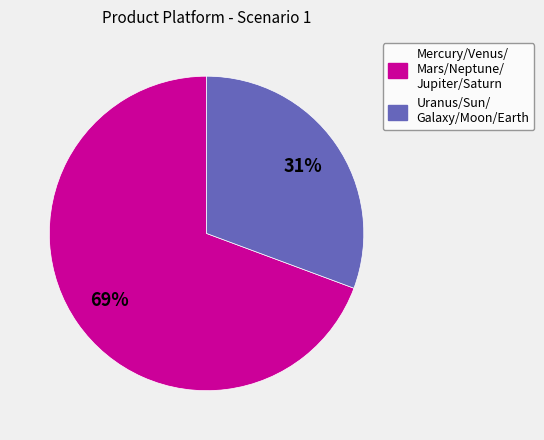

Is there a majority slice in this chart?

Yes